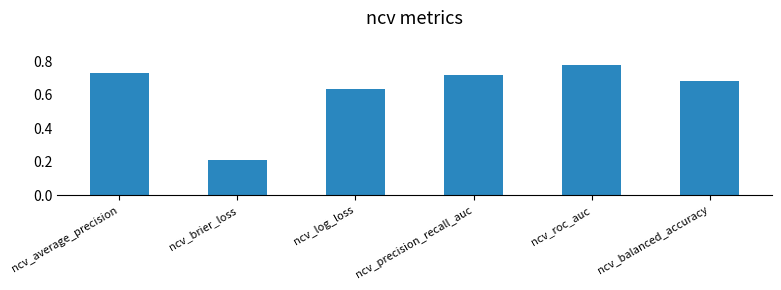

Rank the categories by value from lowest to highest.

ncv_brier_loss, ncv_log_loss, ncv_balanced_accuracy, ncv_precision_recall_auc, ncv_average_precision, ncv_roc_auc